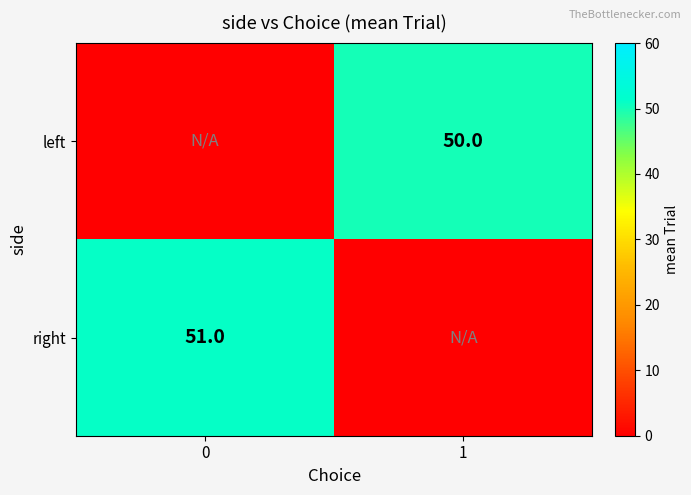

Is it true that left equals 23 at 1?

False